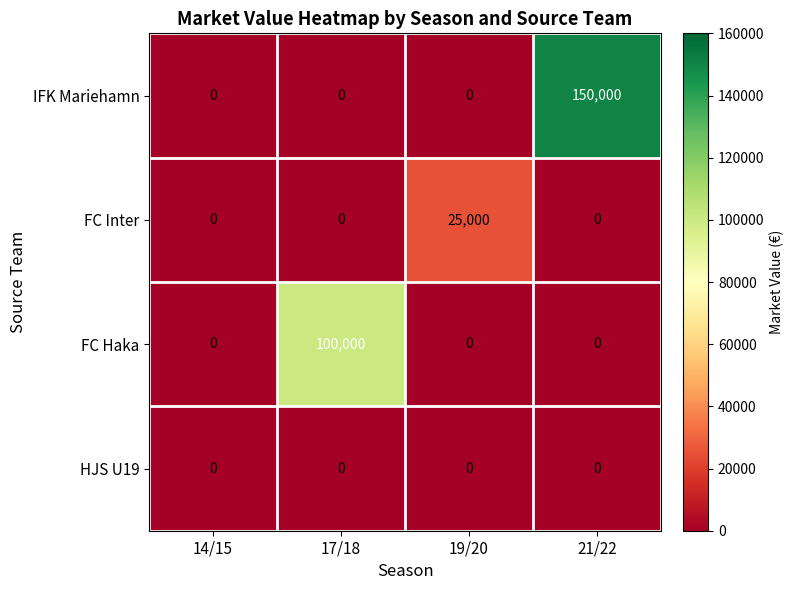

Which series has the largest total across all categories?

IFK Mariehamn